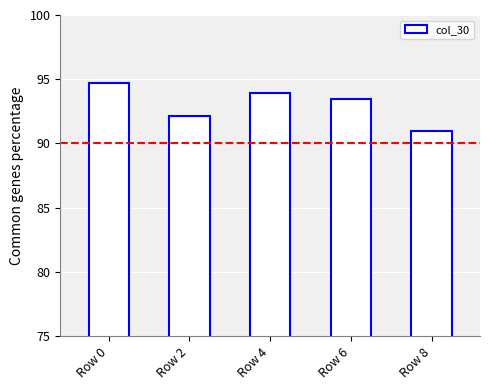

Which label corresponds to the largest value in the chart?

Row 0